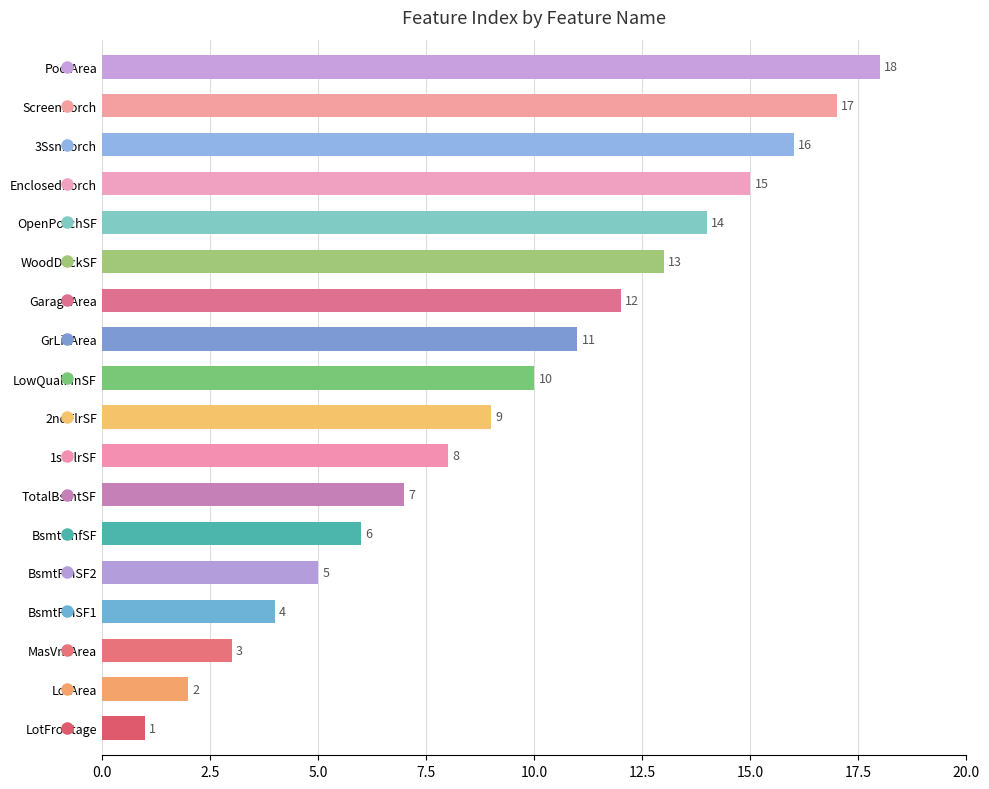

Between BsmtFinSF2 and ScreenPorch, which is larger?

ScreenPorch